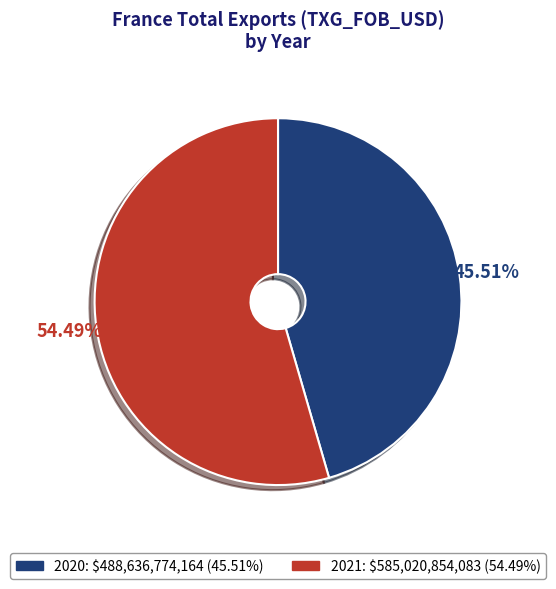

The 2021 slice represents 54% of the pie. True or false?

True